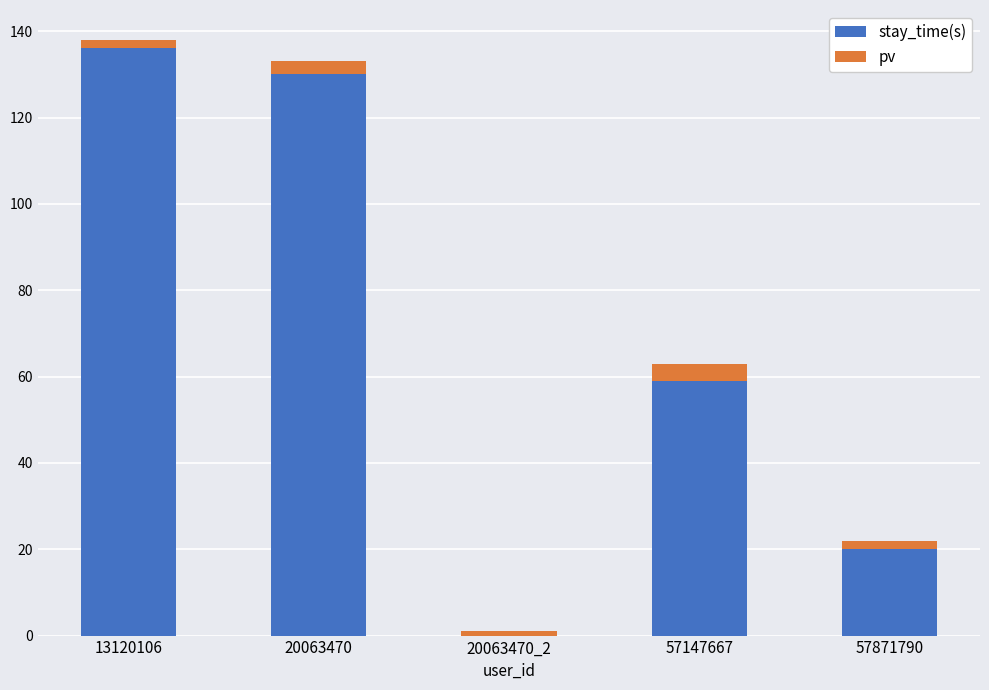

At which label is stay_time(s) closest to 68?

57147667